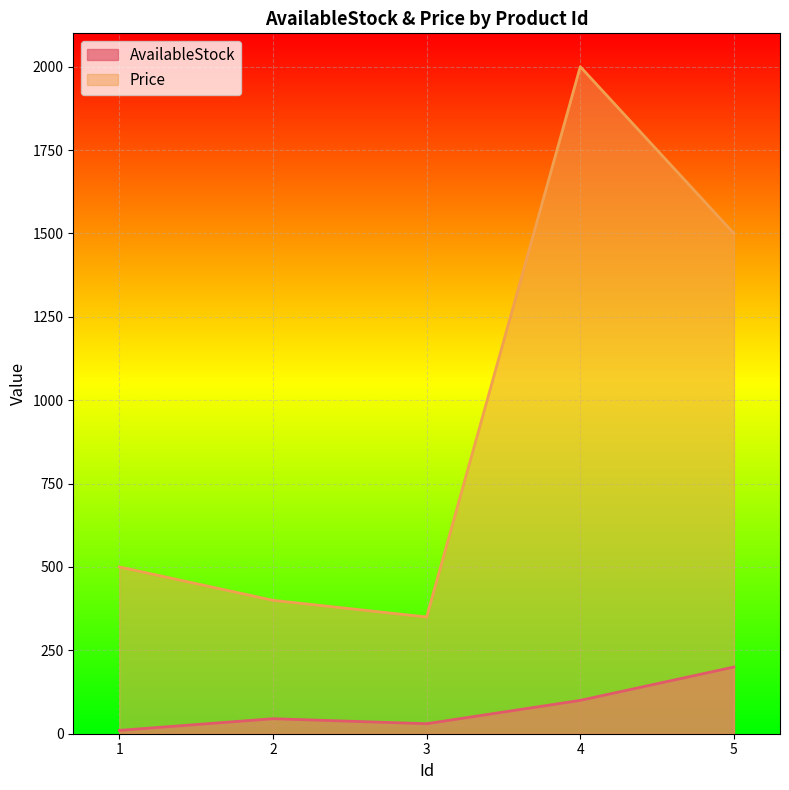

How many interior local valleys does the Price series have?

1